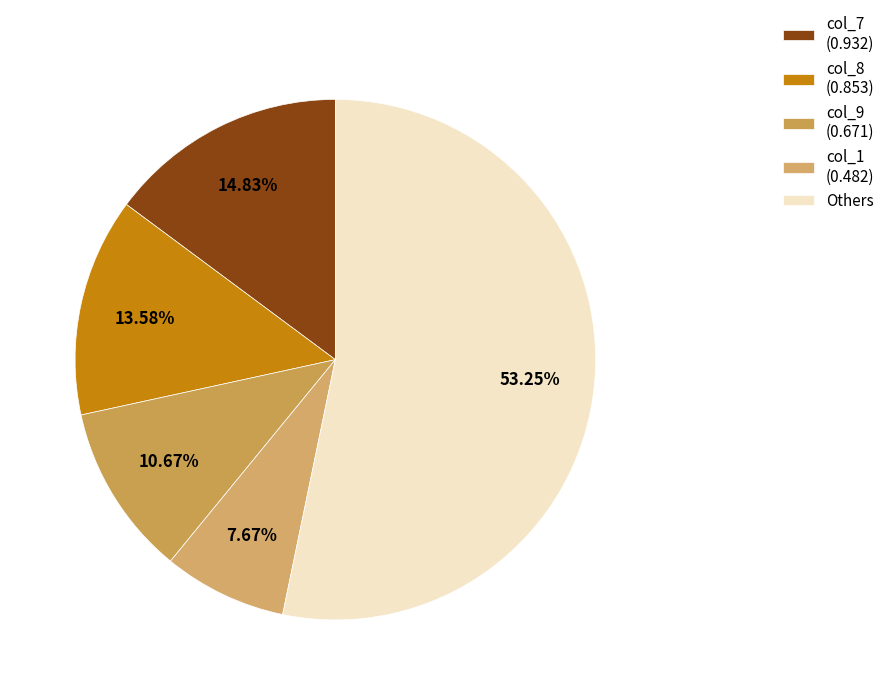

Does any single category account for the majority?

Yes